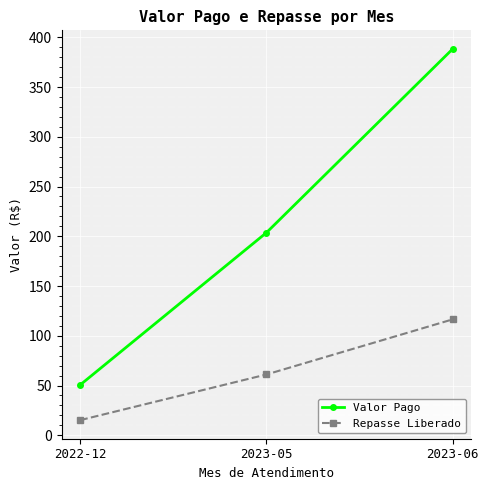

Which series changed the most between 2022-12 and 2023-06?

Valor Pago